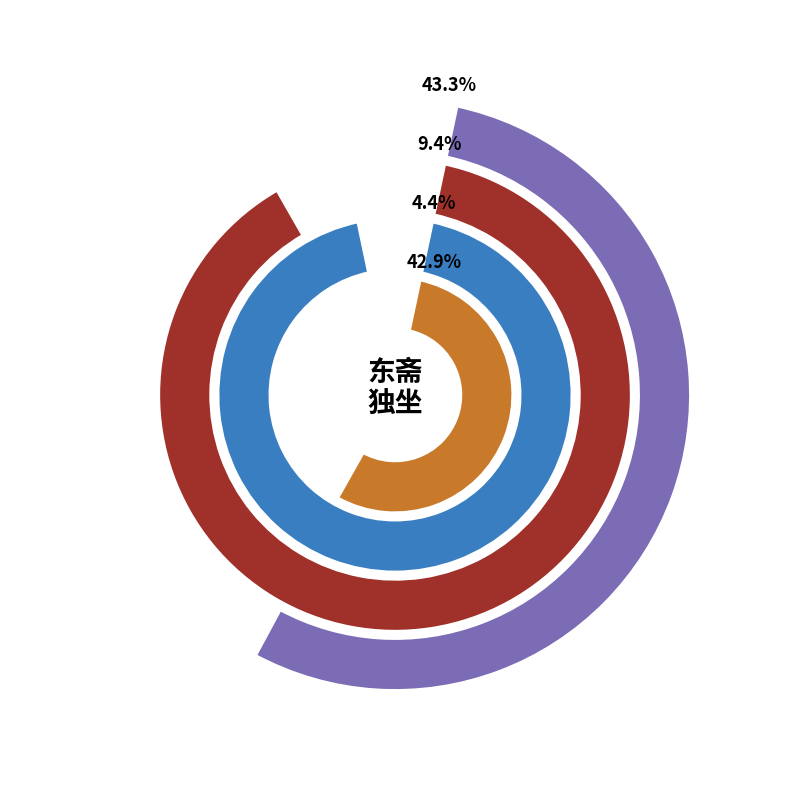

Count the number of slices in the pie.

4